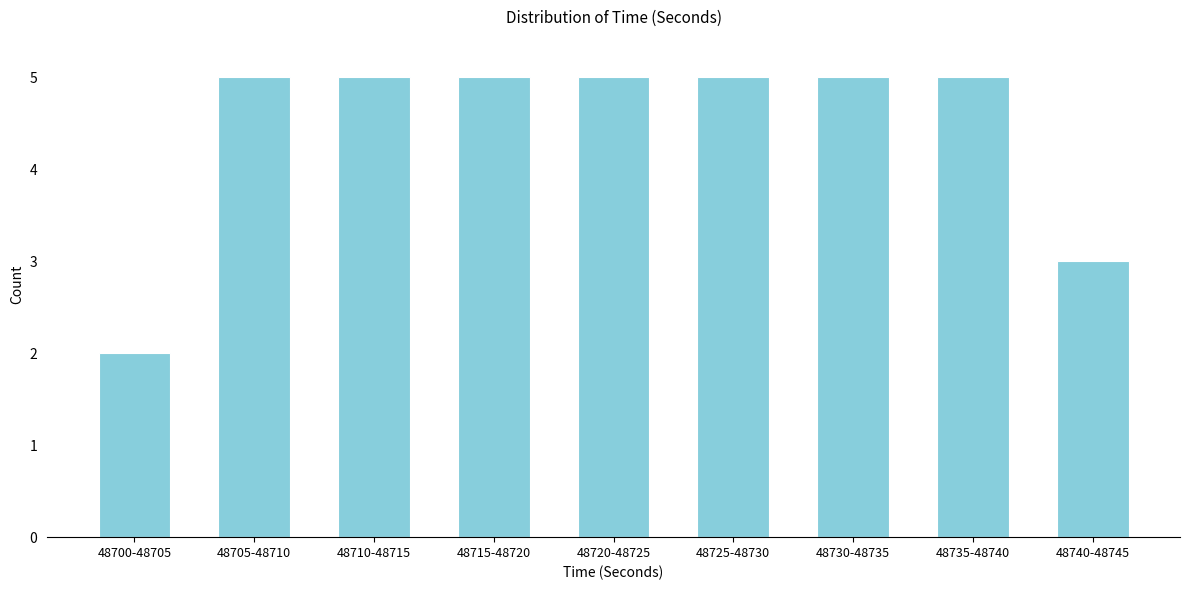

Reading left to right, list all the values displayed in this chart.

2	5	5	5	5	5	5	5	3